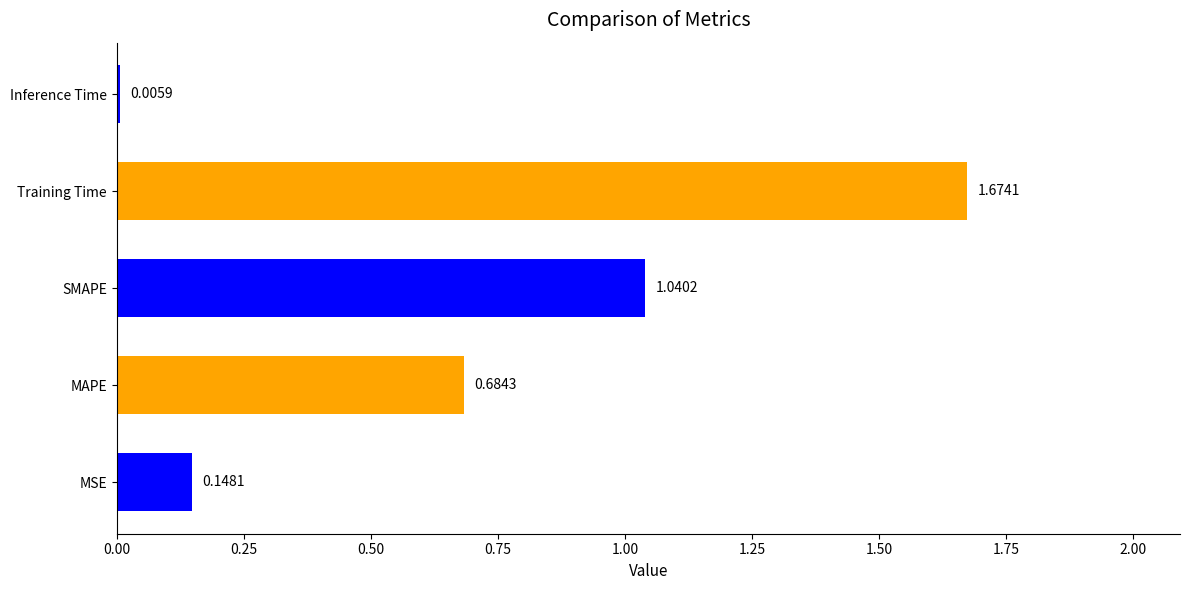

At which label is the value closest to 0?

Inference Time